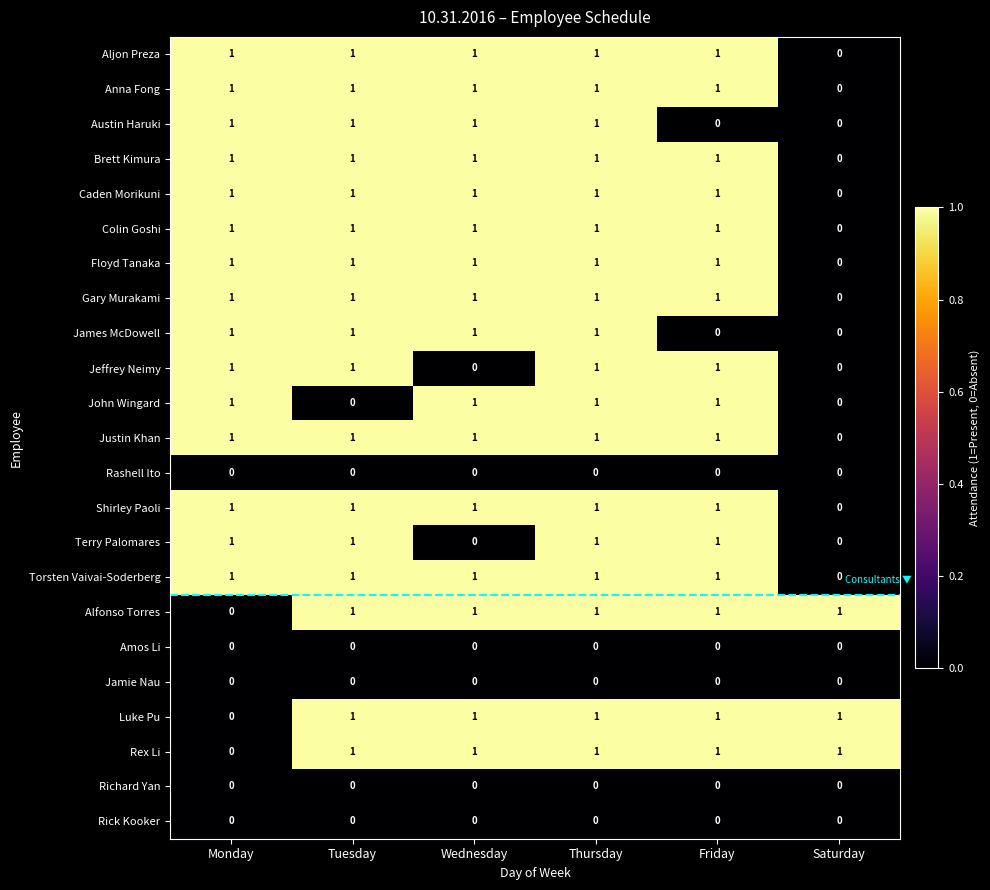

Count the Rex Li values in the range 1 to 2.

5